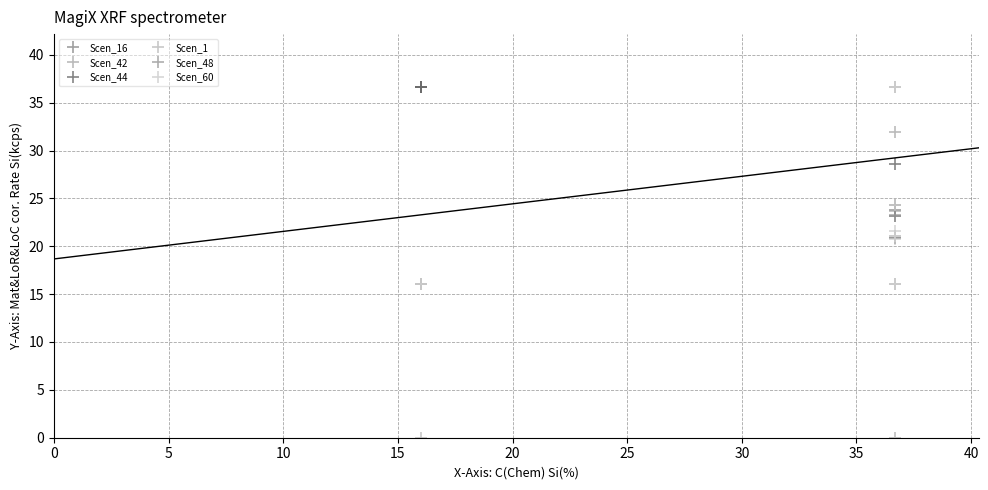

What is the label of the 34th point from the right?

30